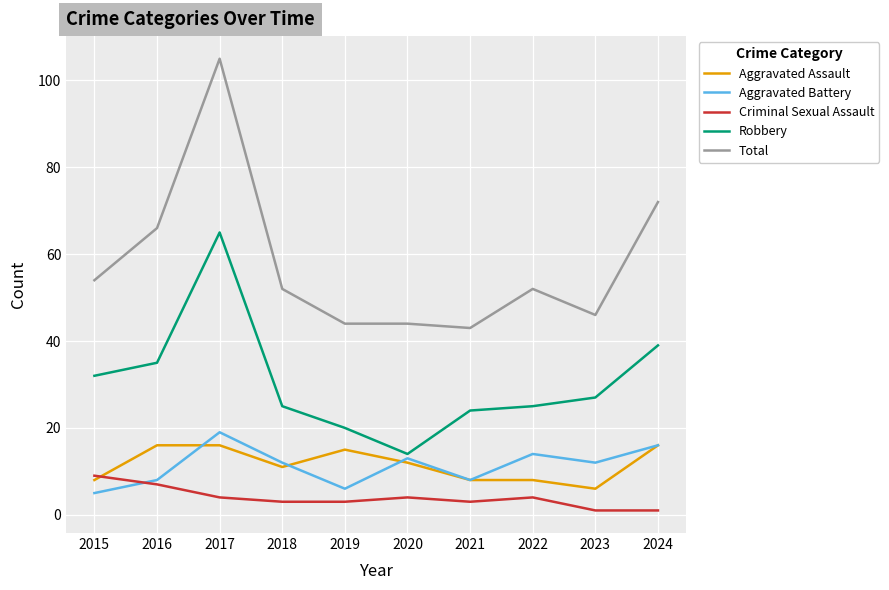

Which category has the highest value across all series?

2017